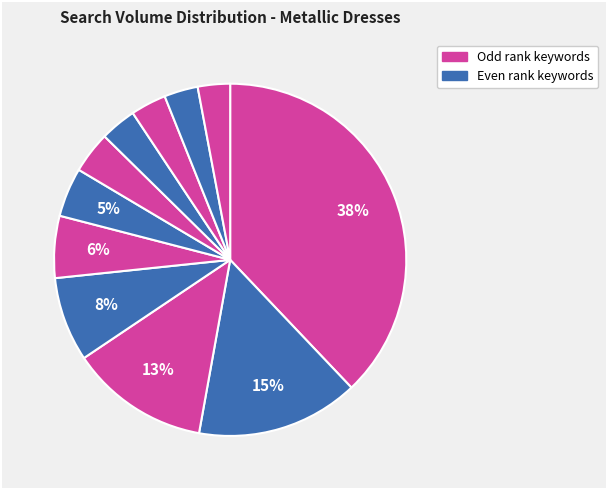

How many segments does this pie chart have?

11